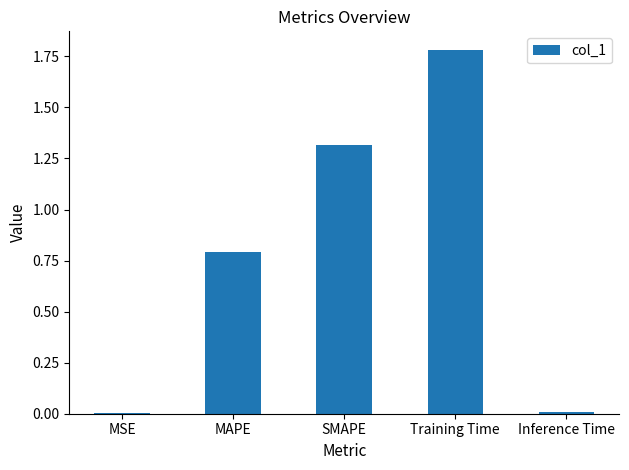

The value at SMAPE is 1.3. True or false?

True